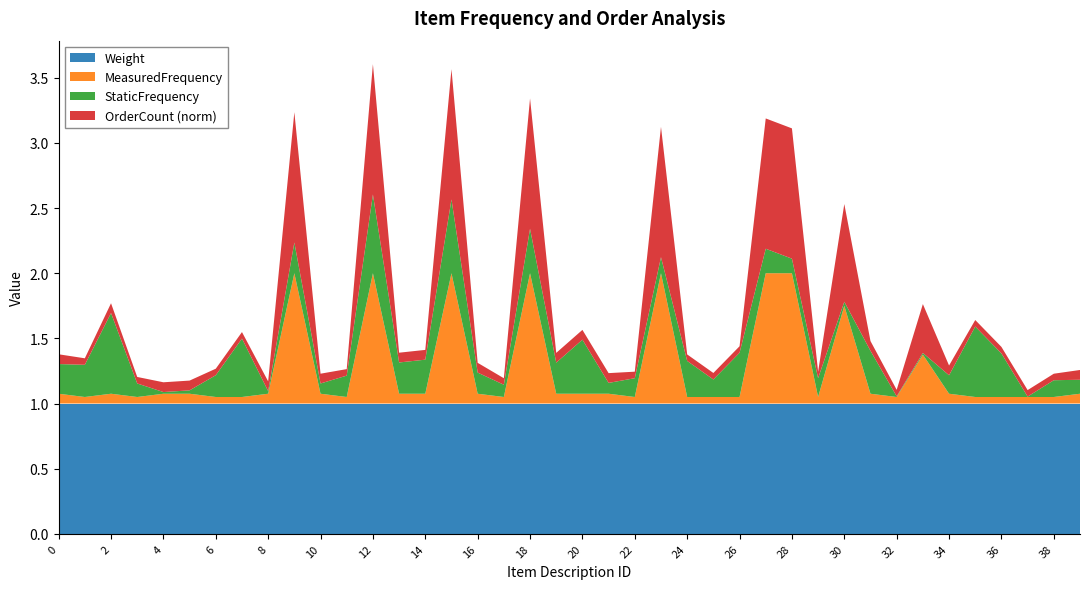

Reading left to right, extract all data points from this chart.

StaticFrequency: 0.2	0.2	0.6	0.1	0.0	0.0	0.2	0.4	0.0	0.2	0.1	0.2	0.6	0.2	0.3	0.6	0.2	0.1	0.3	0.2	0.4	0.1	0.1	0.1	0.3	0.1	0.3	0.2	0.1	0.1	0.0	0.3	0.0	0.0	0.1	0.5	0.3	0.0	0.1	0.1
MeasuredFrequency: 0.1	0.1	0.1	0.1	0.1	0.1	0.1	0.1	0.1	1.0	0.1	0.1	1.0	0.1	0.1	1.0	0.1	0.1	1.0	0.1	0.1	0.1	0.1	1.0	0.1	0.1	0.1	1.0	1.0	0.1	0.8	0.1	0.1	0.4	0.1	0.1	0.1	0.1	0.1	0.1
Weight: 1.0	1.0	1.0	1.0	1.0	1.0	1.0	1.0	1.0	1.0	1.0	1.0	1.0	1.0	1.0	1.0	1.0	1.0	1.0	1.0	1.0	1.0	1.0	1.0	1.0	1.0	1.0	1.0	1.0	1.0	1.0	1.0	1.0	1.0	1.0	1.0	1.0	1.0	1.0	1.0
OrderCount: 3.0	2.0	3.0	2.0	3.0	3.0	2.0	2.0	3.0	40.0	3.0	2.0	40.0	3.0	3.0	40.0	3.0	2.0	40.0	3.0	3.0	3.0	2.0	40.0	2.0	2.0	2.0	40.0	40.0	2.0	30.0	3.0	2.0	15.0	3.0	2.0	2.0	2.0	2.0	3.0